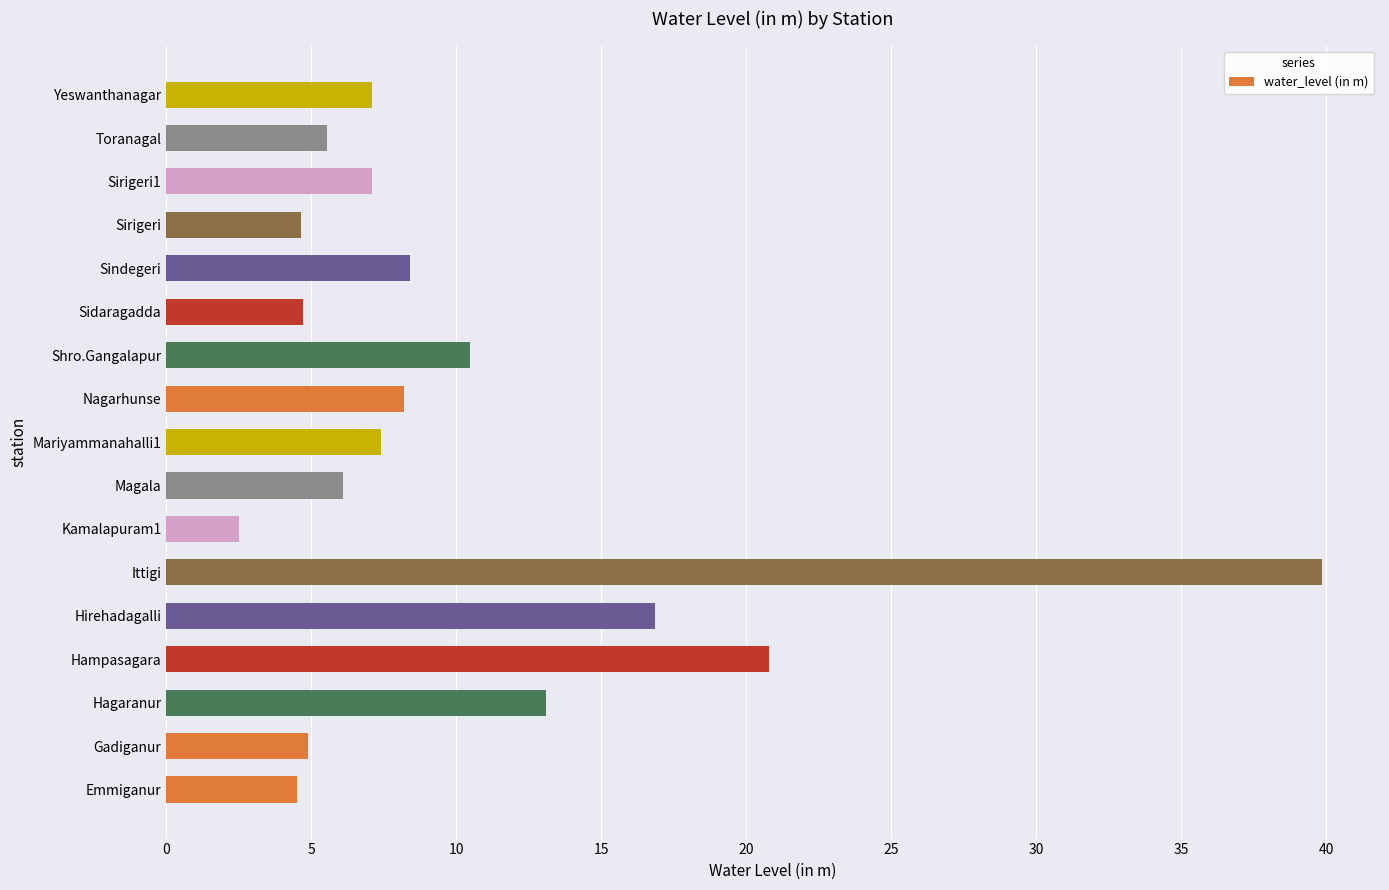

What is the change in value from Hagaranur to Sirigeri?

-8.5